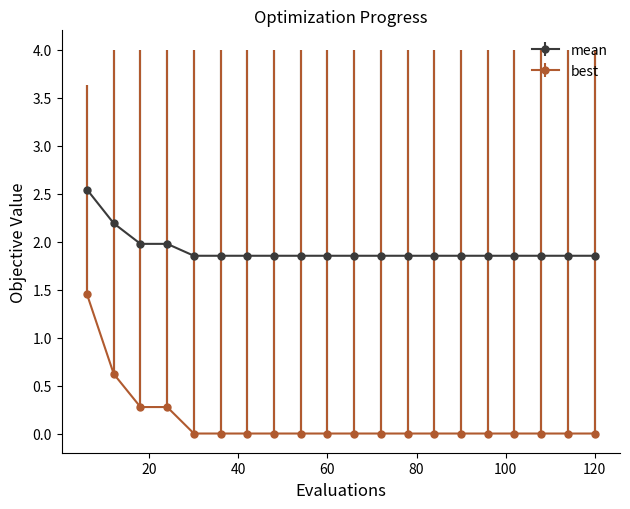

Which series has the largest range (max minus min)?

best